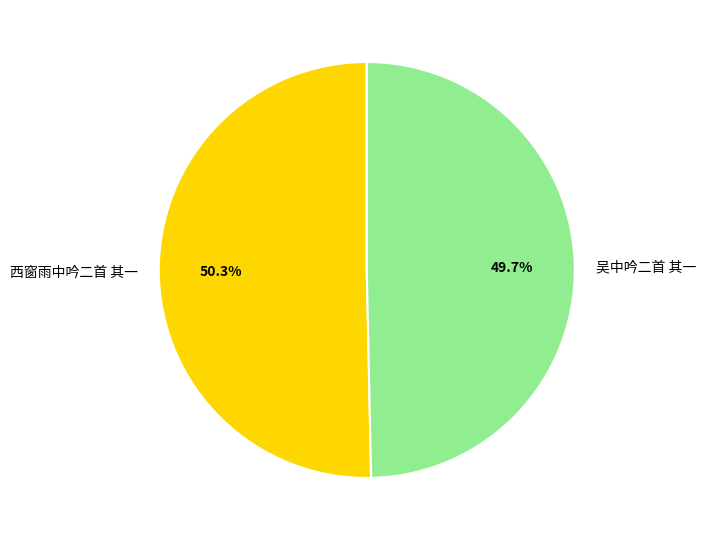

Combined, what portion of the pie is 吴中吟二首 其一 and 西窗雨中吟二首 其一?

100.0%